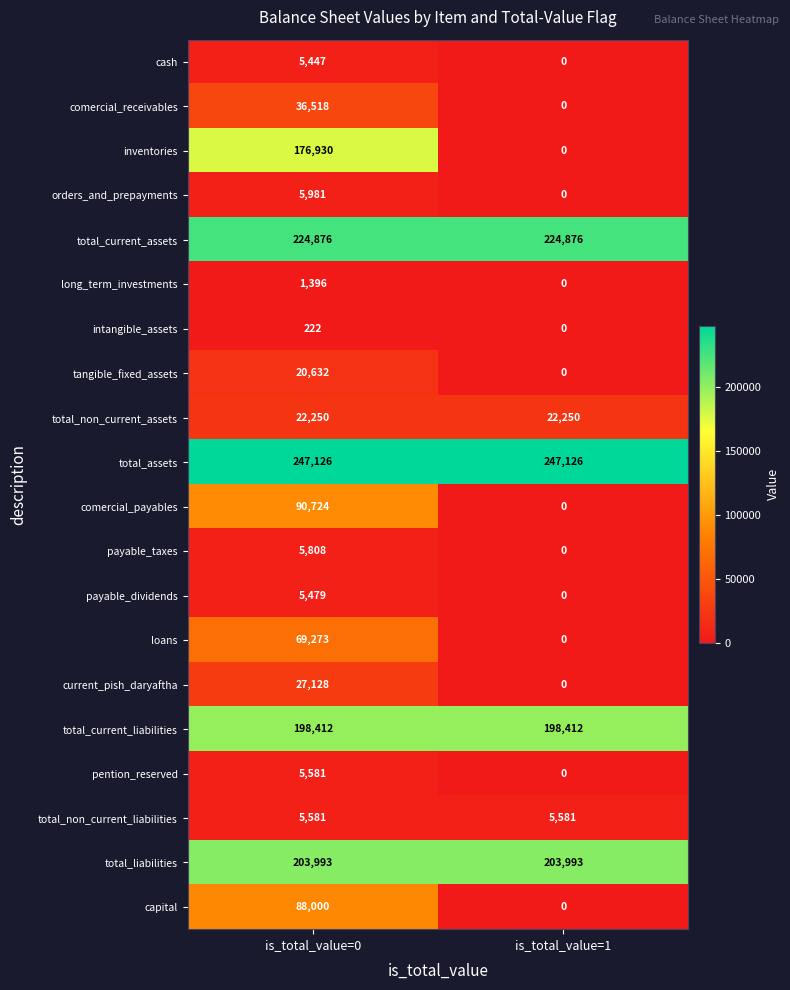

How many categories are shown in the chart?

2